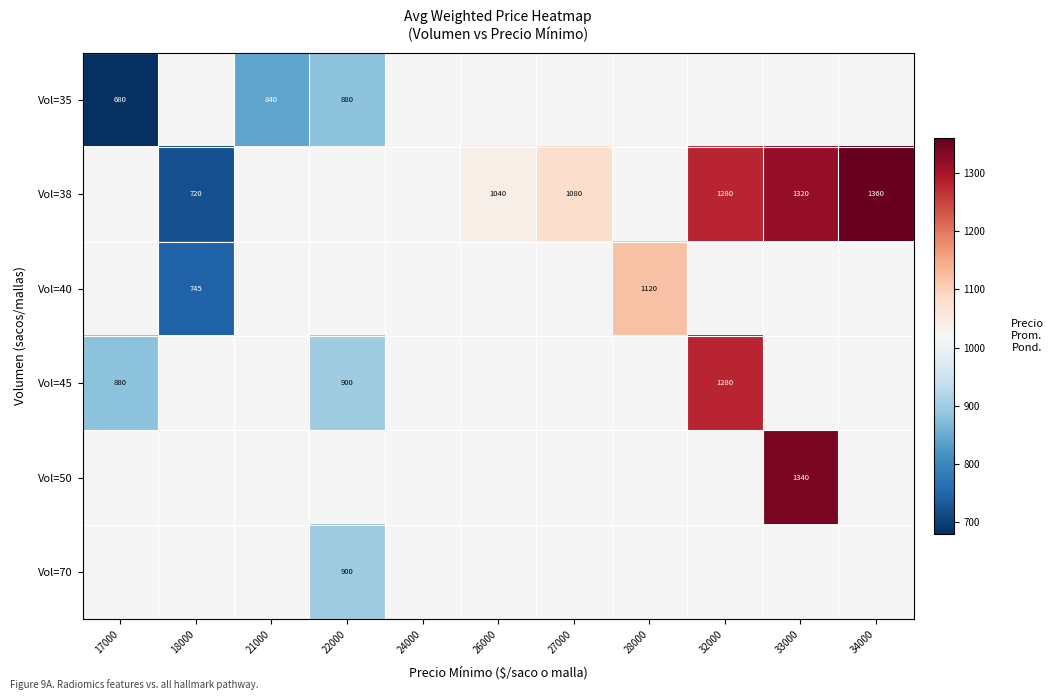

What is the sum of the Vol=35 values at 21000 and 17000?

1520